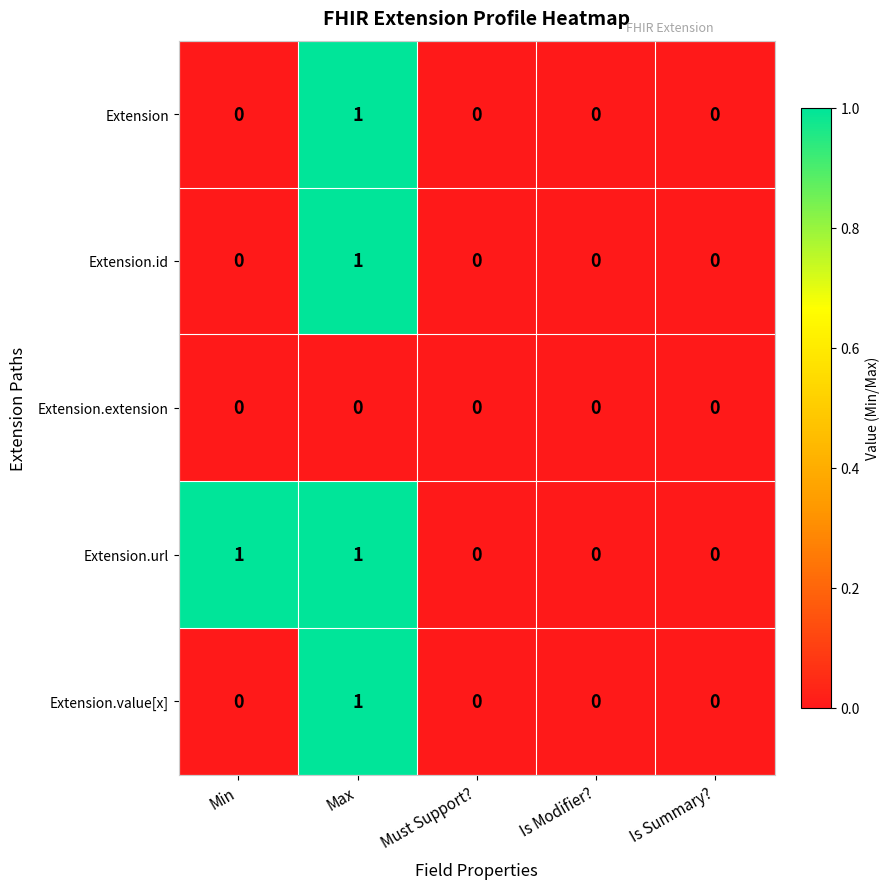

Which series has the largest total across all categories?

Extension.url